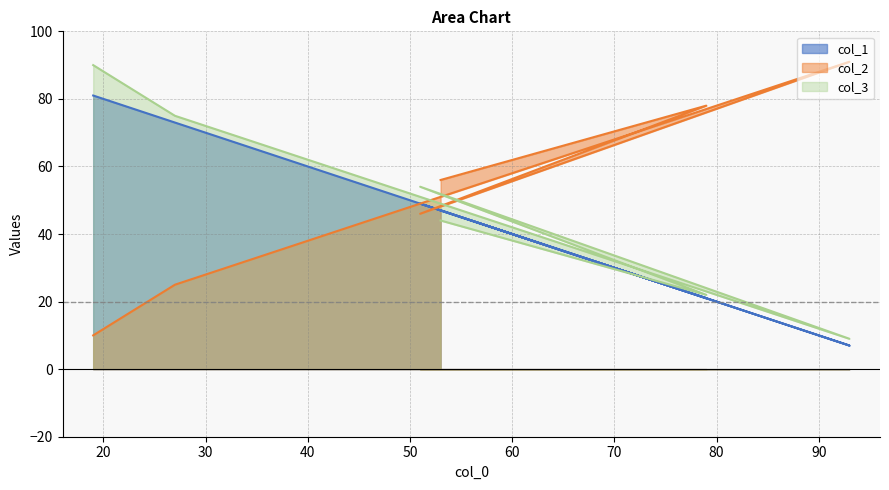

Does the chart display data point markers on the line(s)?

No